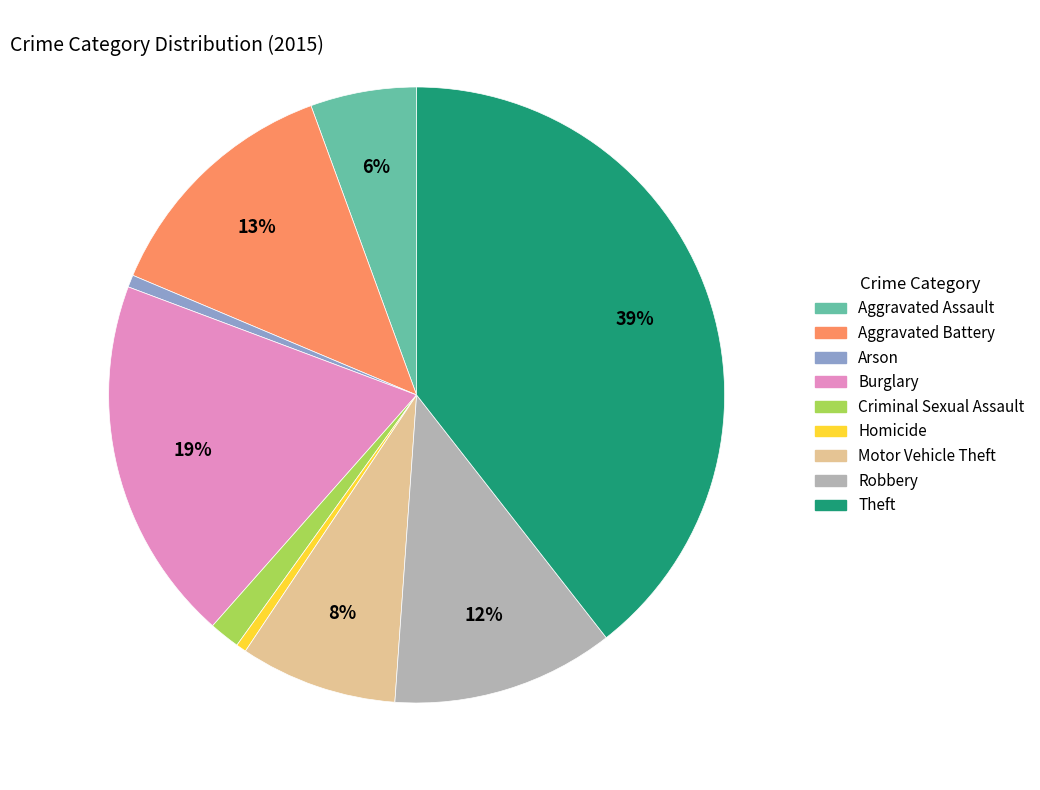

To the nearest percent, what is the average slice percentage?

11%